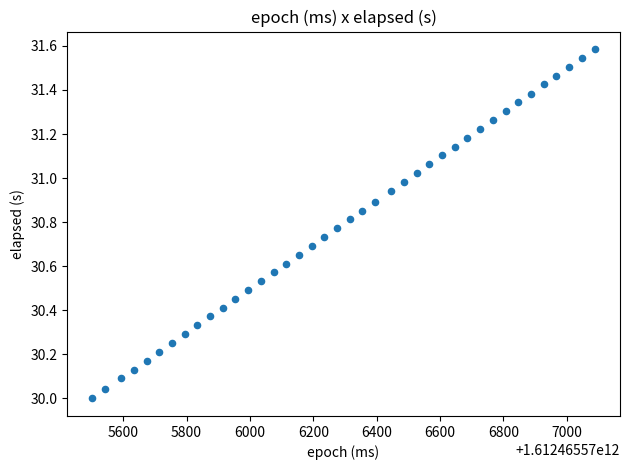

What is the range of X values (max minus min)?

1587.0